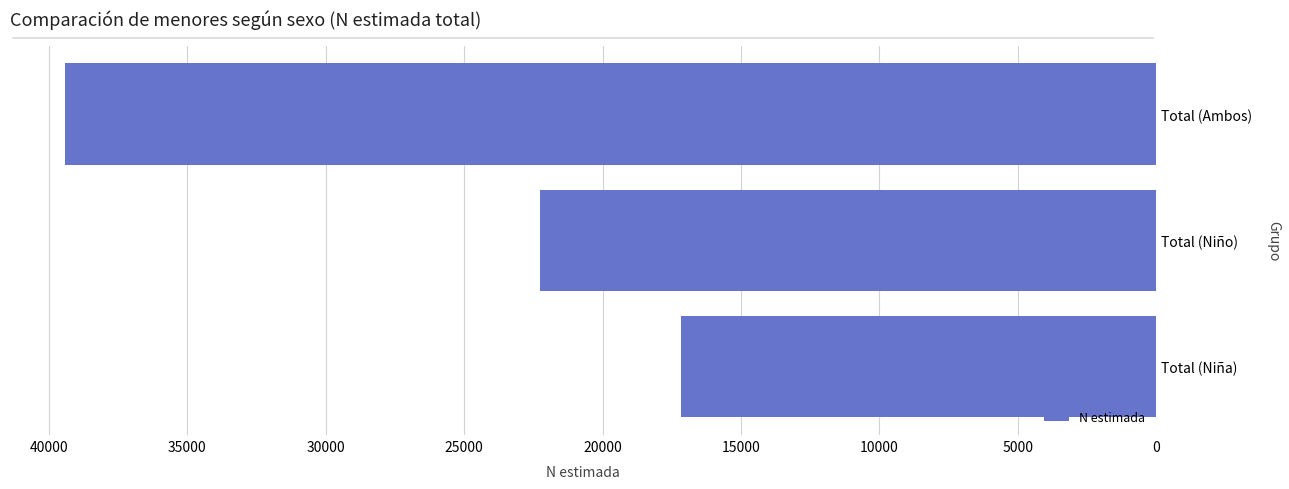

Is it true that the value at Total (Ambos) is 66893?

False